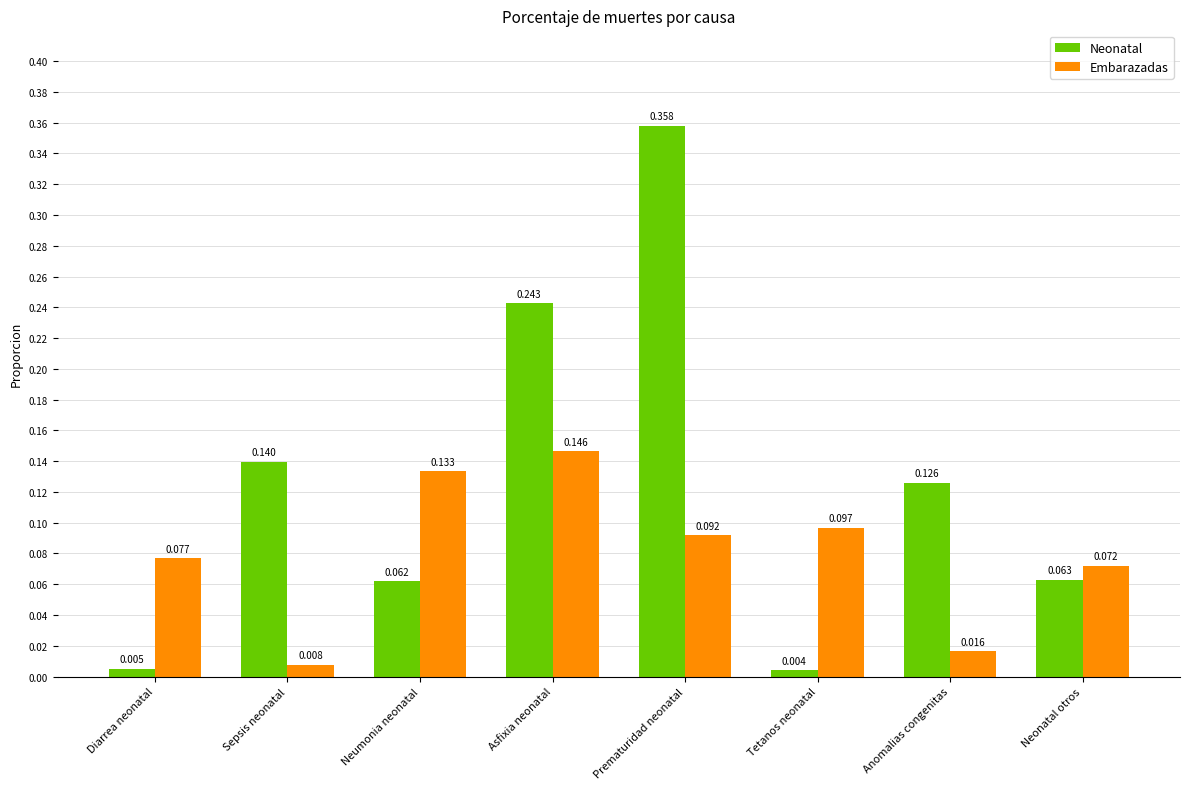

Which series has the largest total across all categories?

Neonatal